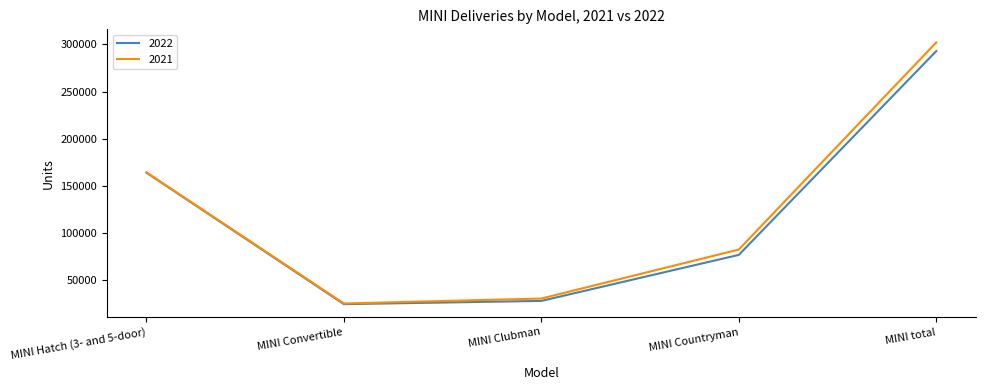

How many lines are shown in the chart?

2